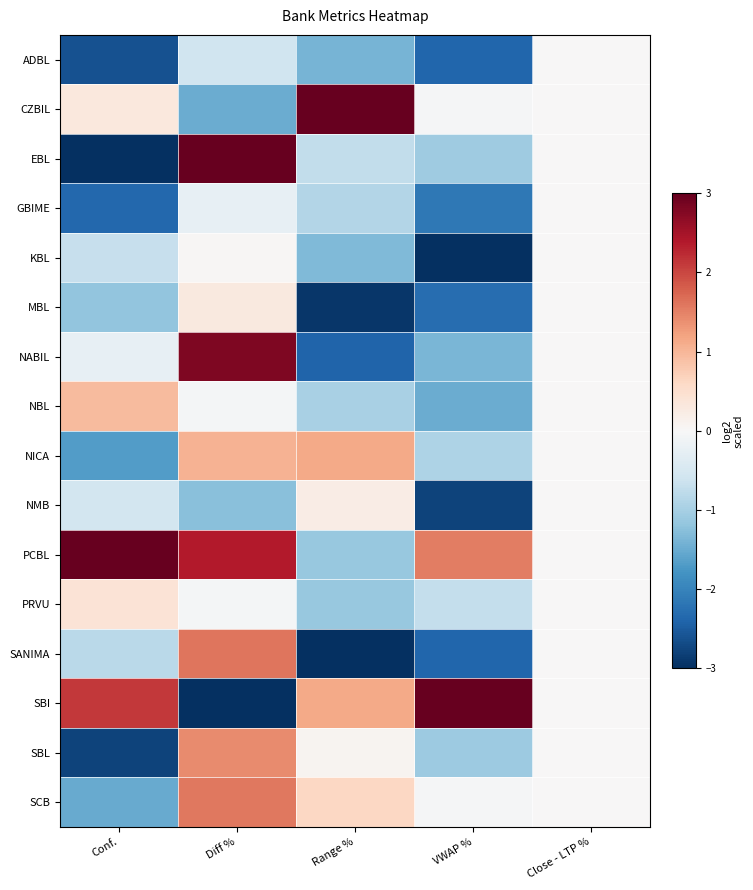

How many categories are shown in the chart?

5